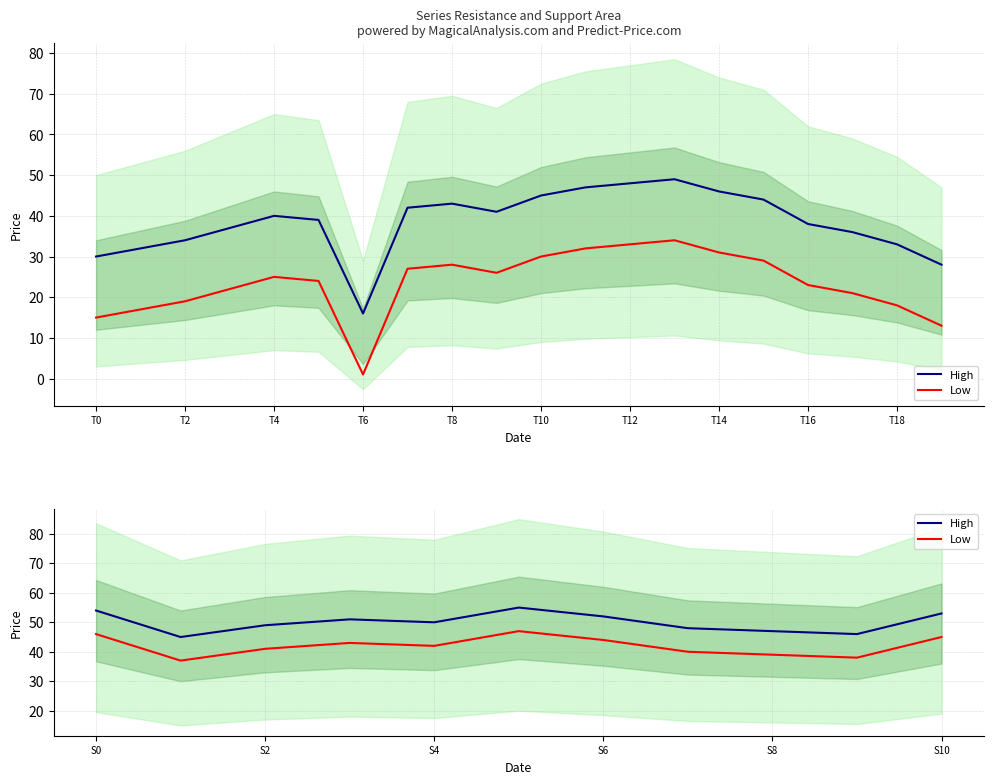

The High series shows 29 at T18. True or false?

False